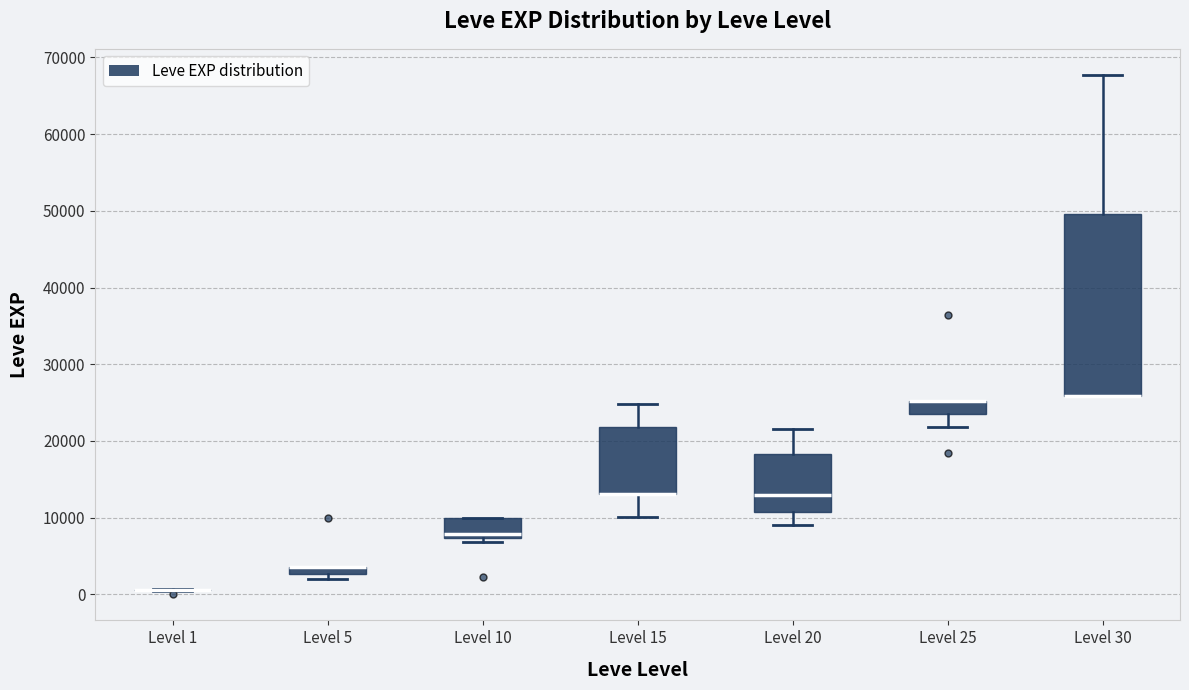

Where is the upper edge of the box for Level 10 on the y-axis? The values are not printed on the chart, so give them approximately, as read against the axis.

10000